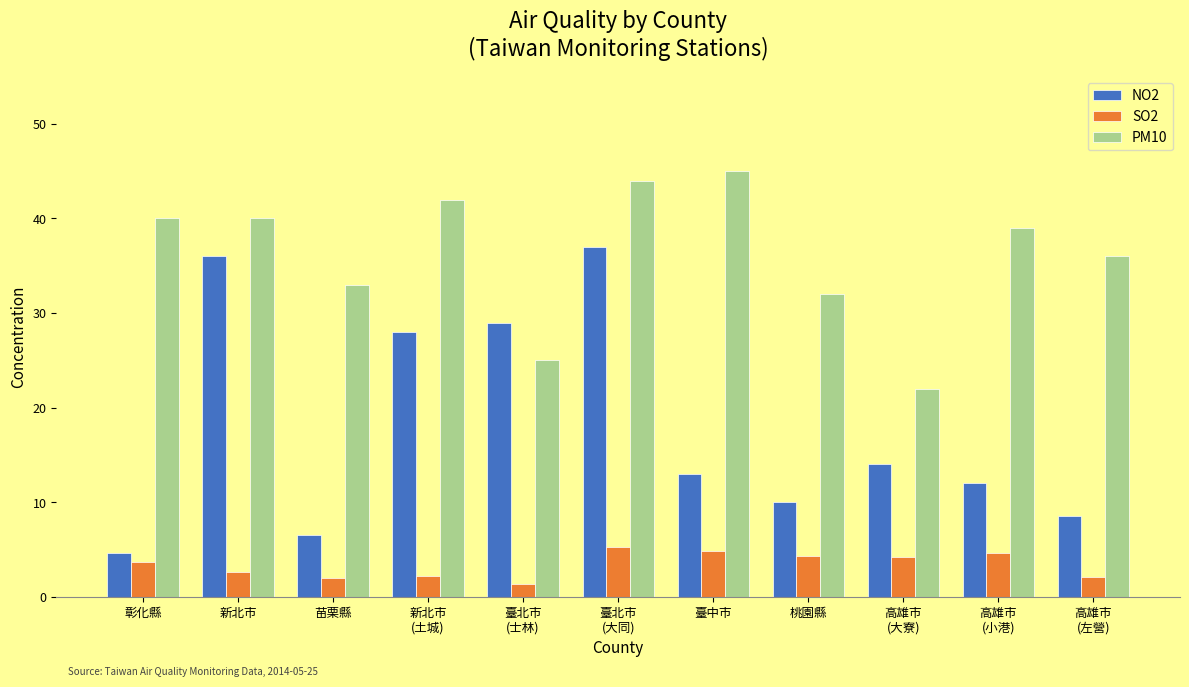

What position from the right is 苗栗縣?

9